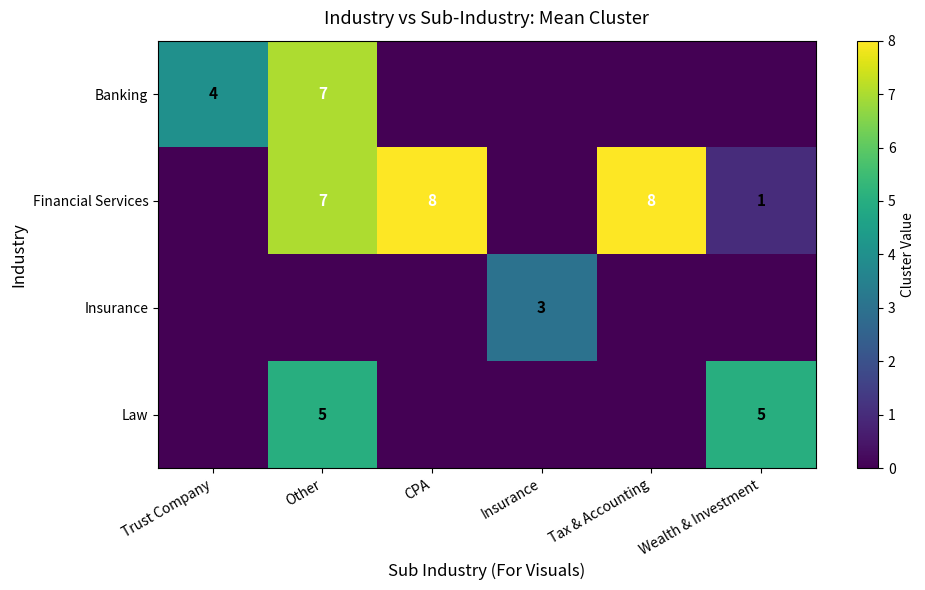

The value of Banking at Trust Company is 4. True or false?

True